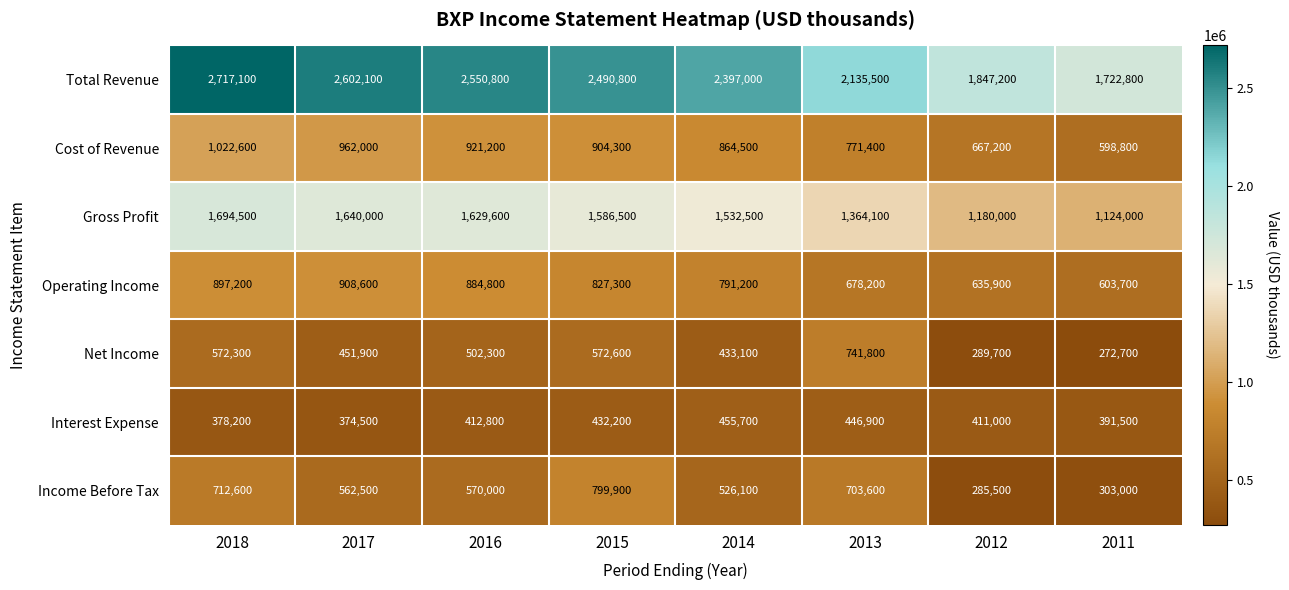

At 2018, list the series in order from largest to smallest.

Total Revenue, Gross Profit, Cost of Revenue, Operating Income, Income Before Tax, Net Income, Interest Expense